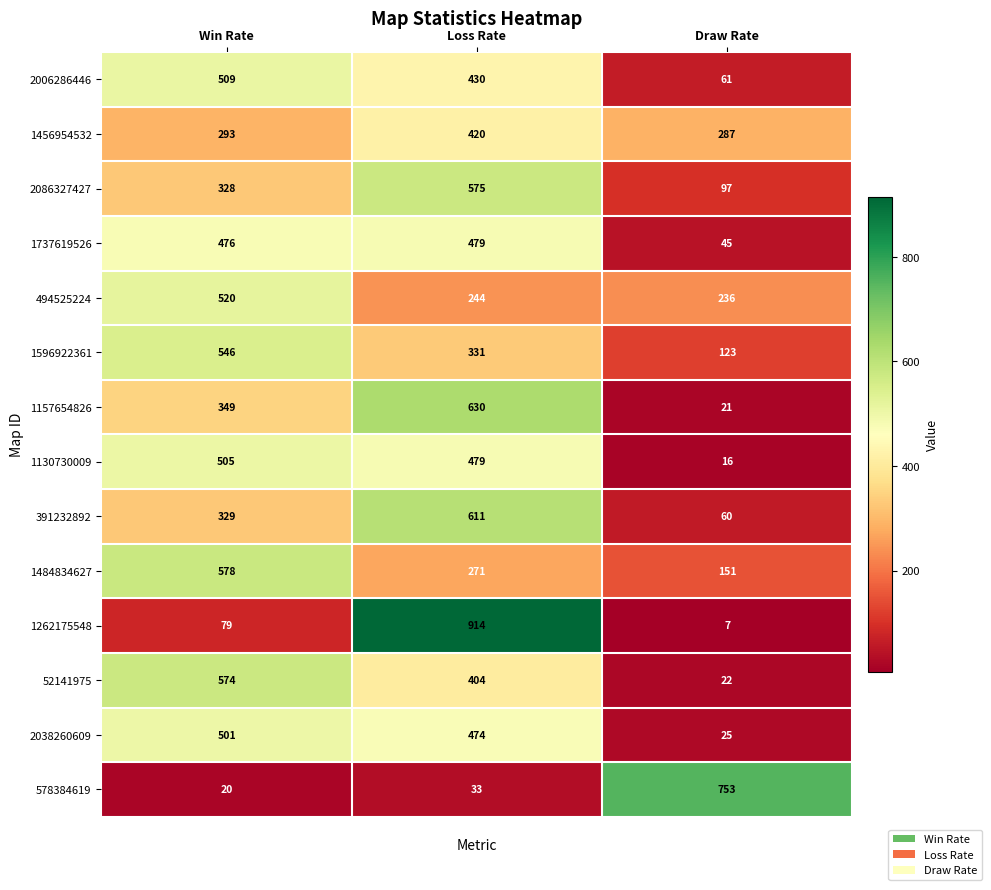

What is the difference between the highest and lowest values at Draw Rate?

746